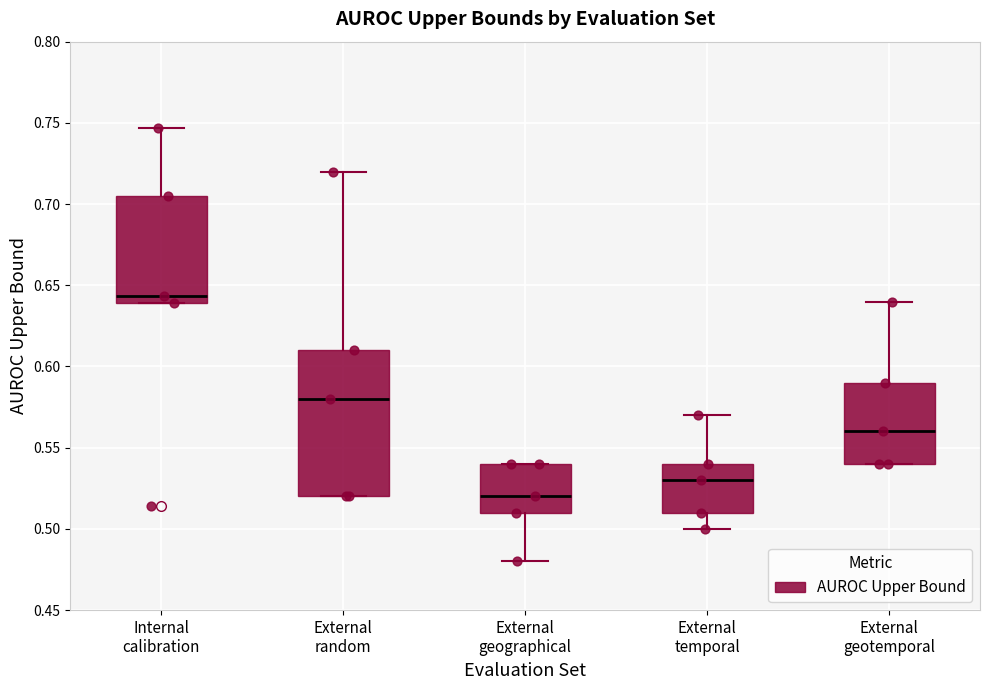

Which box's median line is the highest?

Internal calibration